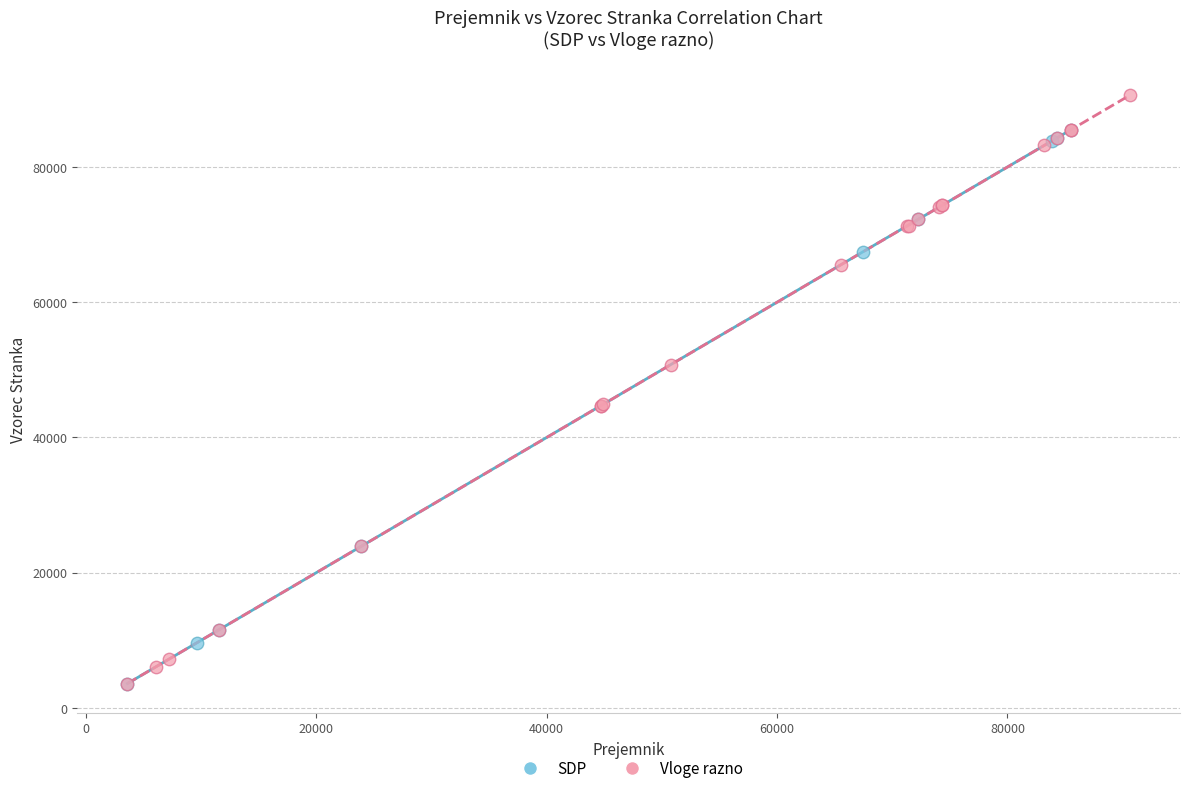

Which series reaches the maximum Y coordinate?

Vloge razno